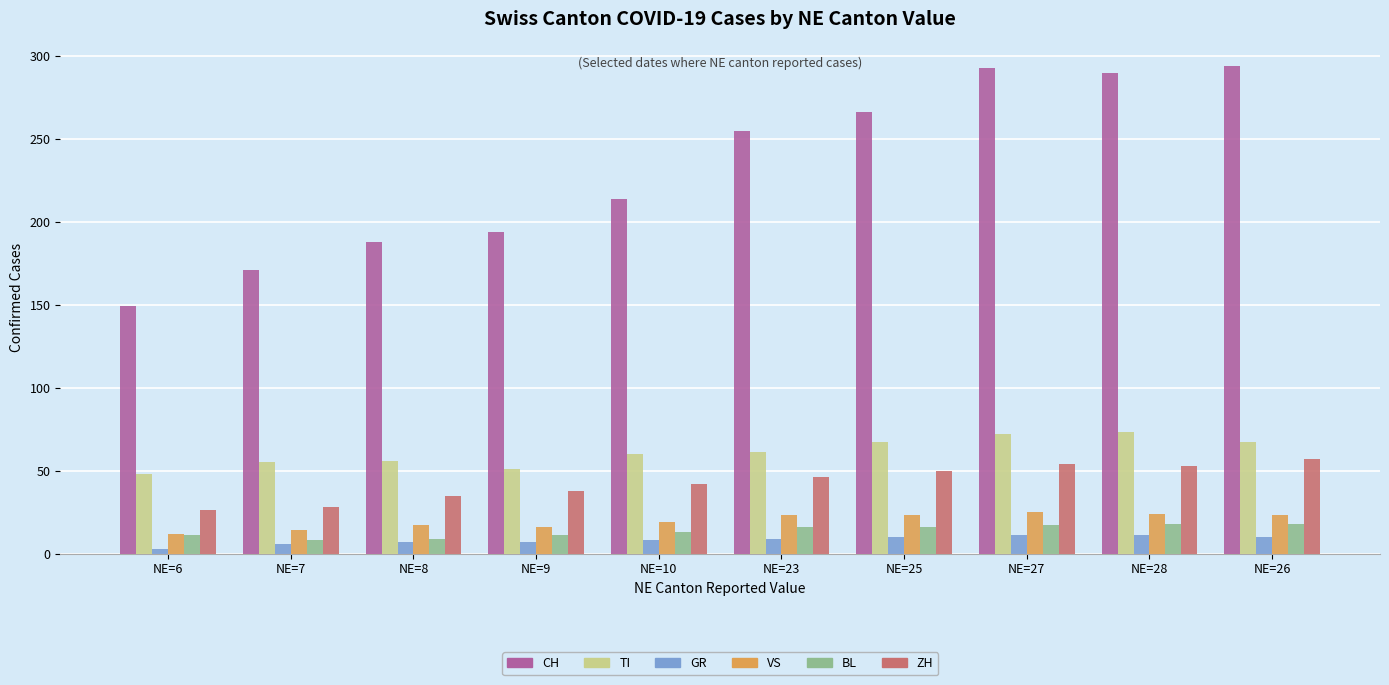

What is the difference between the second highest and second lowest values in the TI series?

21